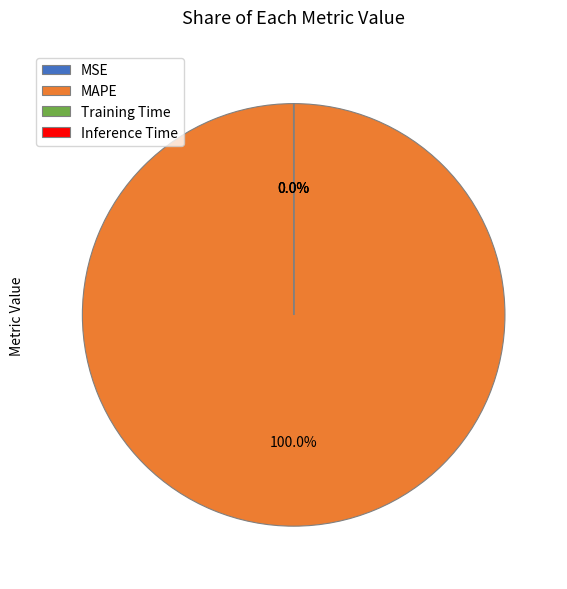

Does any single category account for the majority?

Yes